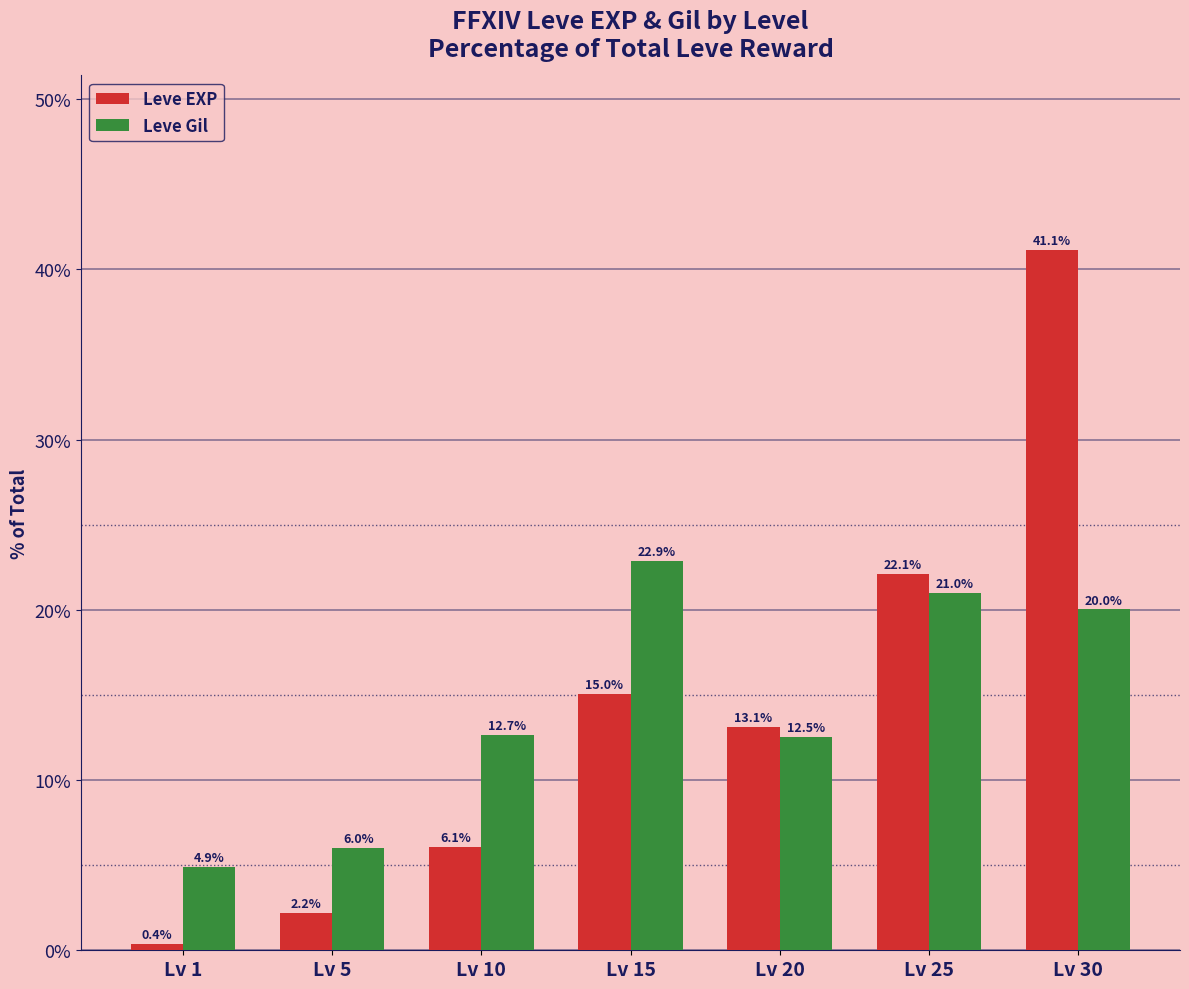

True or false: Leve EXP has a value of 19.5 at Lv 20.

False